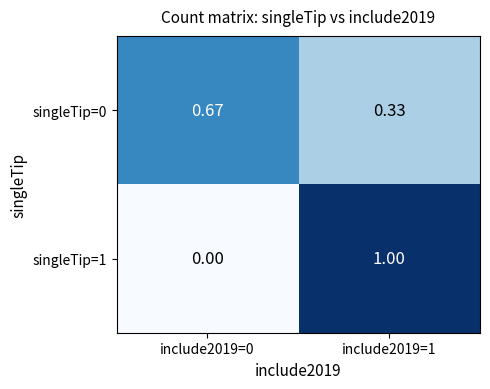

Is the value of singleTip=1 at include2019=0 greater than the value of singleTip=0 at include2019=1?

No